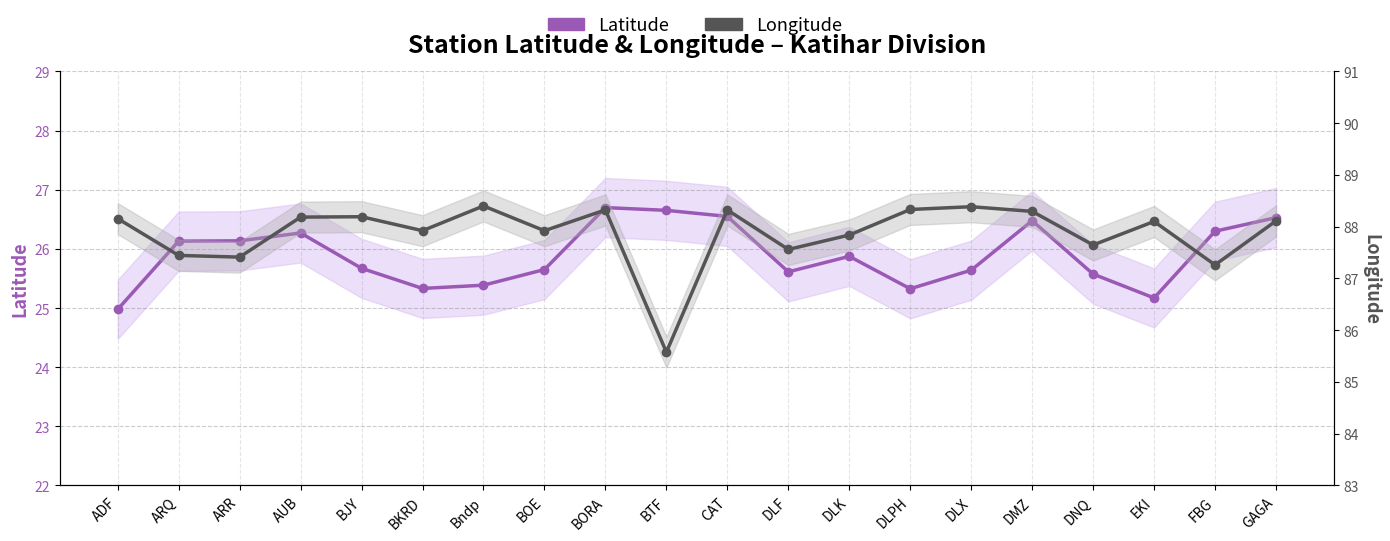

Between AUB and BKRD, which is larger?

AUB